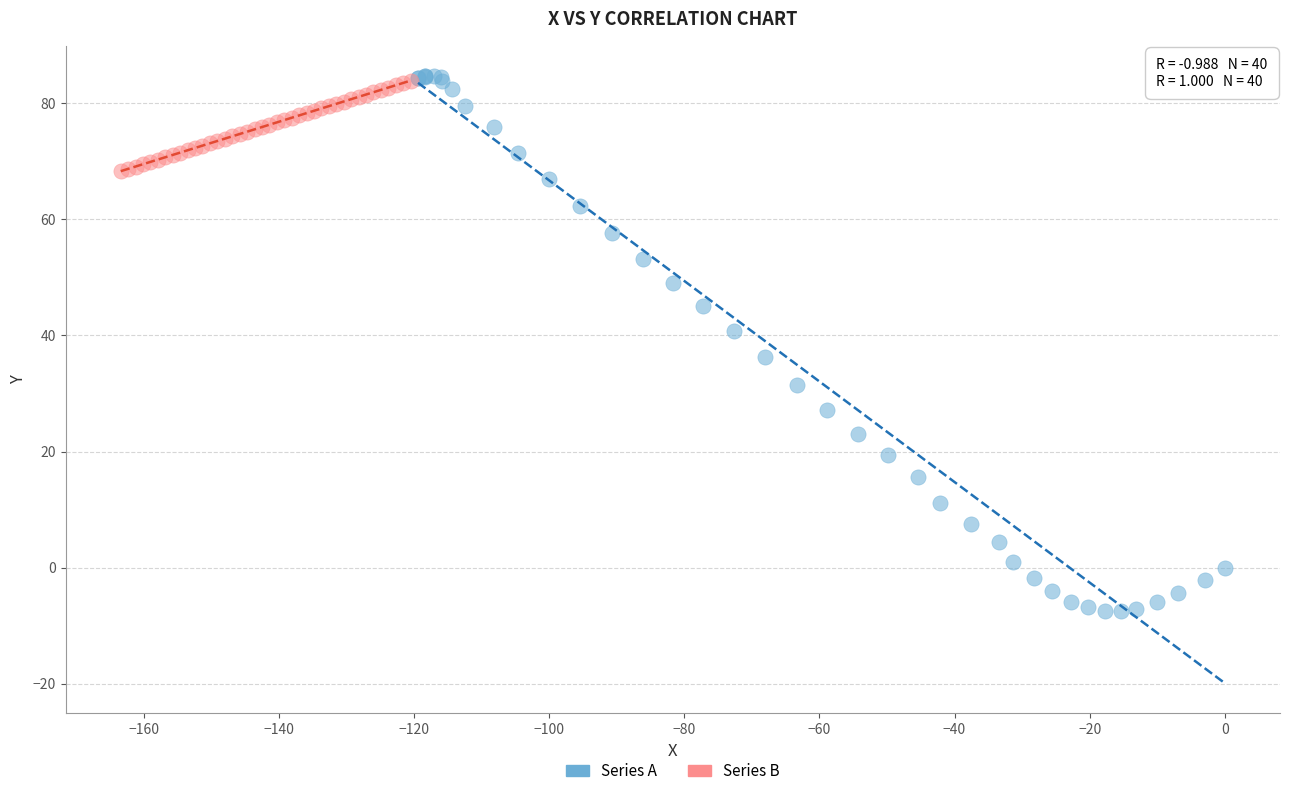

Which series has the widest spread of Y values?

Series A